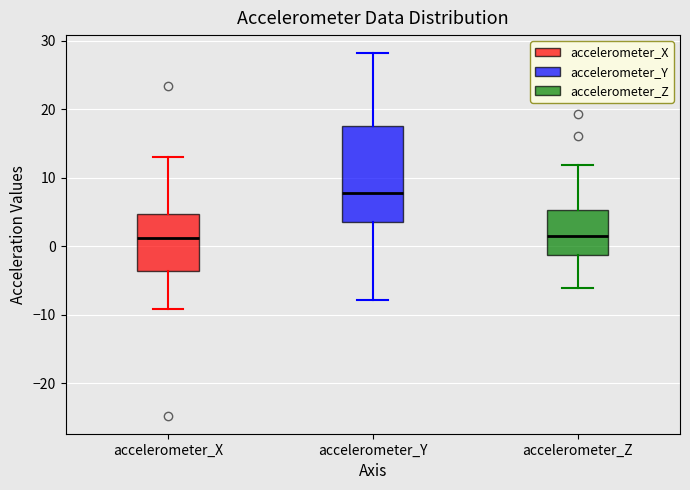

Where does the lower whisker of the box for accelerometer_X end on the y-axis? The values are not printed on the chart, so give them approximately, as read against the axis.

-9